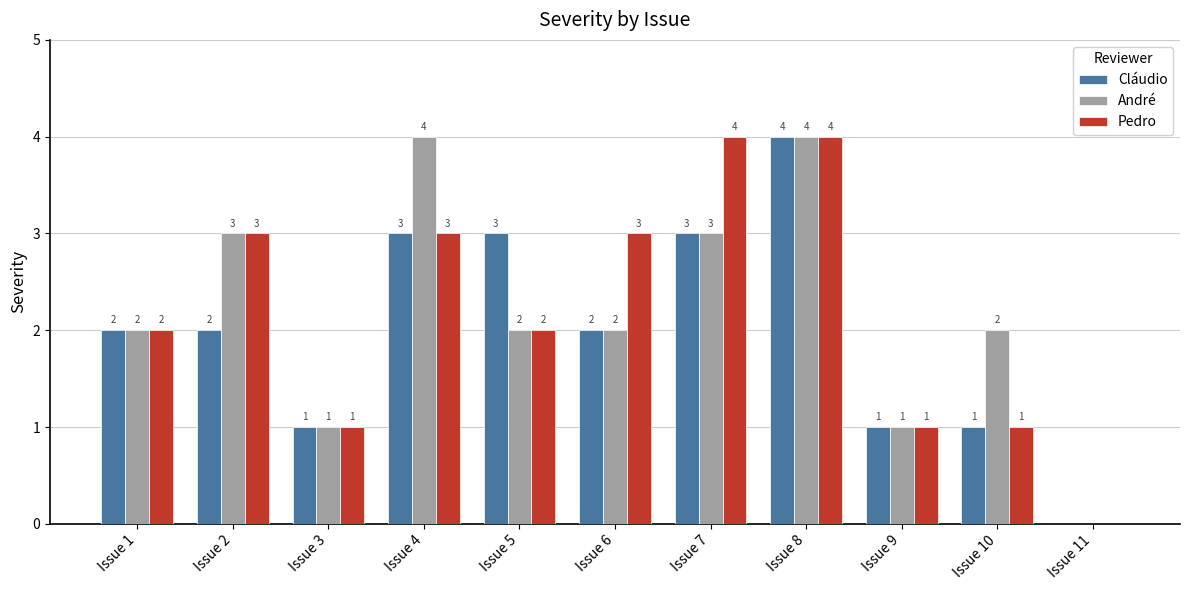

What are all the series names shown in the legend?

Cláudio, André, Pedro